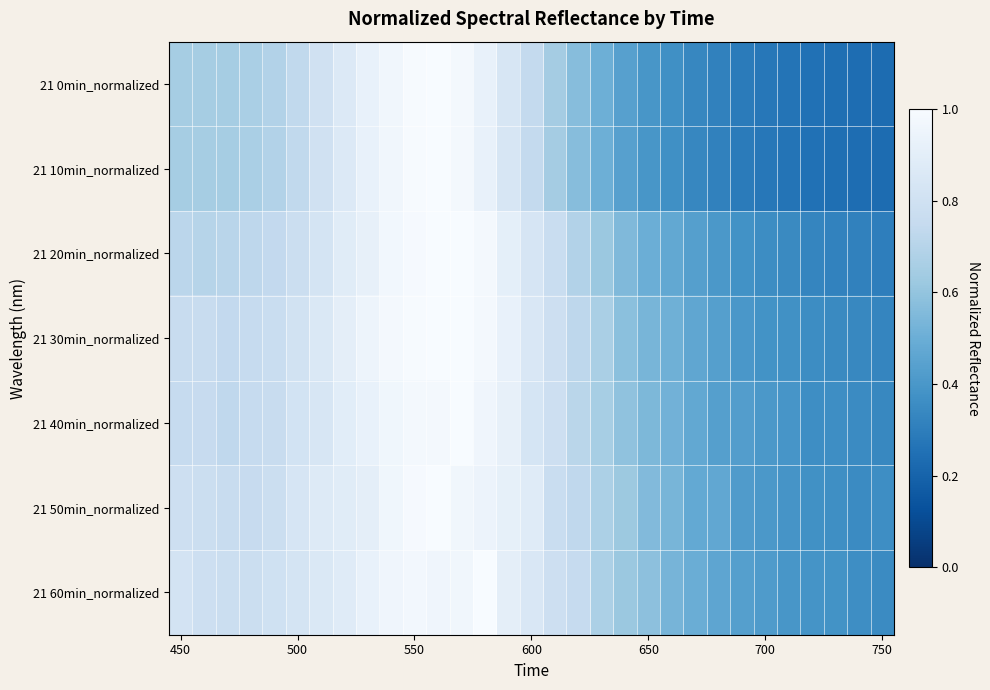

Reading left to right, list all the values displayed in this chart.

21 0min_normalized: 0.6	0.7	0.6	0.7	0.7	0.7	0.8	0.9	0.9	1.0	1.0	1.0	1.0	0.9	0.8	0.7	0.6	0.6	0.5	0.4	0.4	0.4	0.3	0.3	0.3	0.3	0.3	0.3	0.2	0.2	0.2
21 10min_normalized: 0.6	0.7	0.6	0.7	0.7	0.7	0.8	0.9	0.9	1.0	1.0	1.0	1.0	0.9	0.8	0.7	0.6	0.6	0.5	0.4	0.4	0.4	0.3	0.3	0.3	0.3	0.3	0.3	0.2	0.2	0.2
21 20min_normalized: 0.7	0.7	0.7	0.7	0.7	0.8	0.8	0.9	0.9	1.0	1.0	1.0	1.0	1.0	0.9	0.8	0.8	0.7	0.6	0.6	0.5	0.5	0.4	0.4	0.4	0.4	0.3	0.3	0.3	0.3	0.3
21 30min_normalized: 0.8	0.8	0.7	0.8	0.8	0.8	0.9	0.9	1.0	1.0	1.0	1.0	1.0	1.0	0.9	0.8	0.8	0.7	0.7	0.6	0.5	0.5	0.5	0.4	0.4	0.4	0.4	0.4	0.3	0.3	0.3
21 40min_normalized: 0.8	0.8	0.7	0.8	0.8	0.8	0.8	0.9	0.9	1.0	1.0	1.0	1.0	1.0	0.9	0.8	0.8	0.7	0.7	0.6	0.5	0.5	0.5	0.4	0.4	0.4	0.4	0.4	0.4	0.3	0.3
21 50min_normalized: 0.8	0.8	0.8	0.8	0.8	0.8	0.9	0.9	0.9	1.0	1.0	1.0	1.0	0.9	0.9	0.9	0.8	0.7	0.7	0.6	0.6	0.5	0.5	0.5	0.4	0.4	0.4	0.4	0.4	0.3	0.4
21 60min_normalized: 0.8	0.8	0.8	0.8	0.8	0.8	0.9	0.9	0.9	1.0	1.0	1.0	1.0	1.0	0.9	0.8	0.8	0.8	0.7	0.6	0.6	0.5	0.5	0.5	0.4	0.4	0.4	0.4	0.4	0.4	0.3